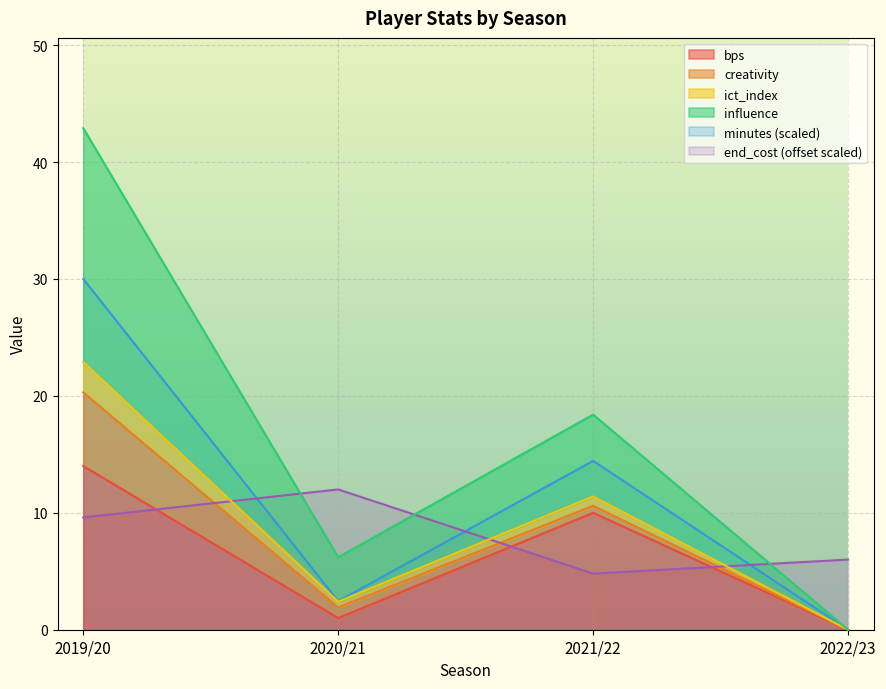

True or false: minutes (scaled) has a value of 3.8 at 2021/22.

False